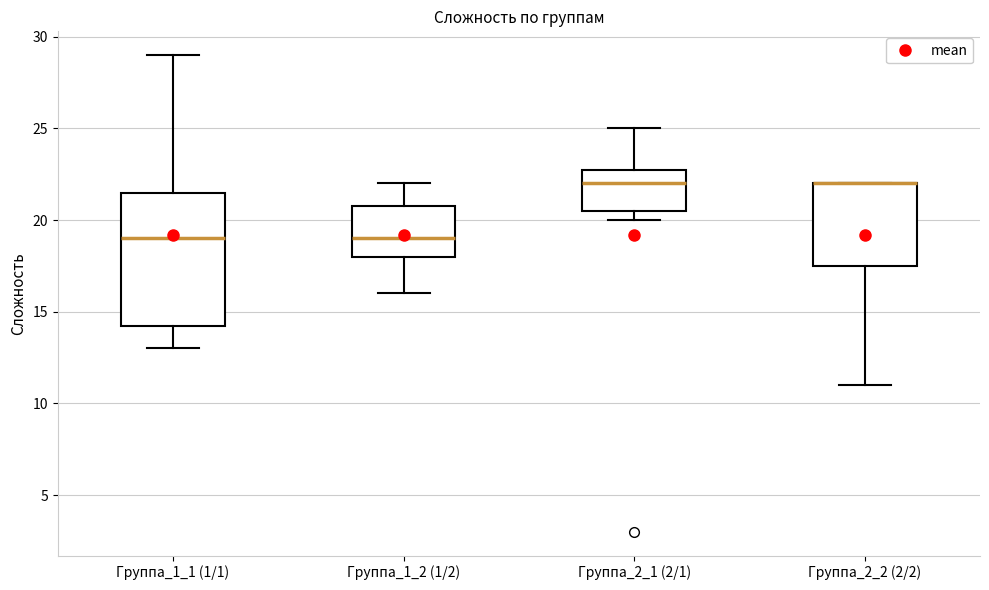

Comparing the boxes themselves (not the whiskers), which one is the tallest?

Группа_1_1 (1/1)